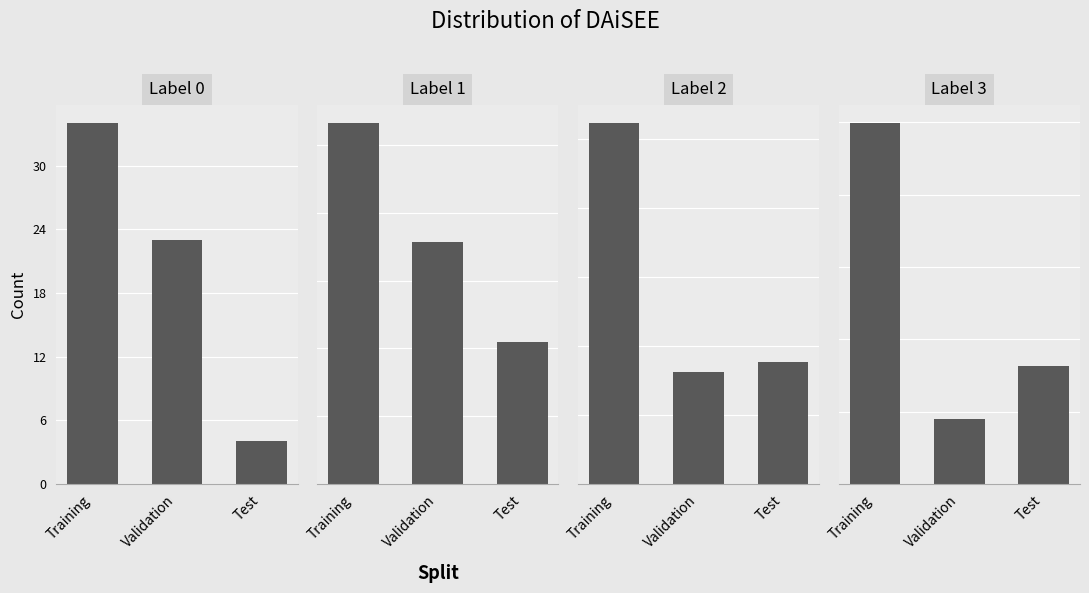

What position from the left is Validation?

2